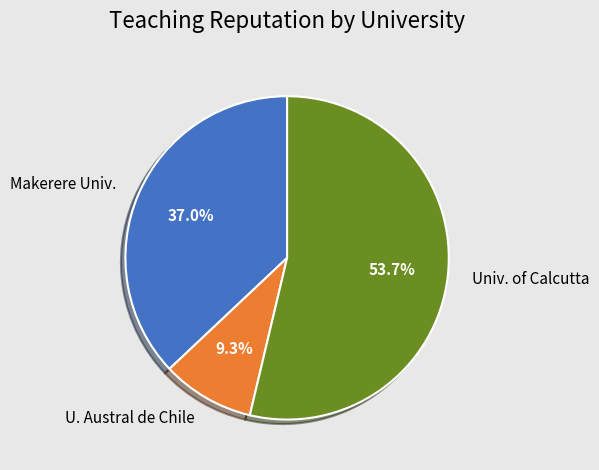

Combined, what portion of the pie is Univ. of Calcutta and Makerere Univ.?

90.7%